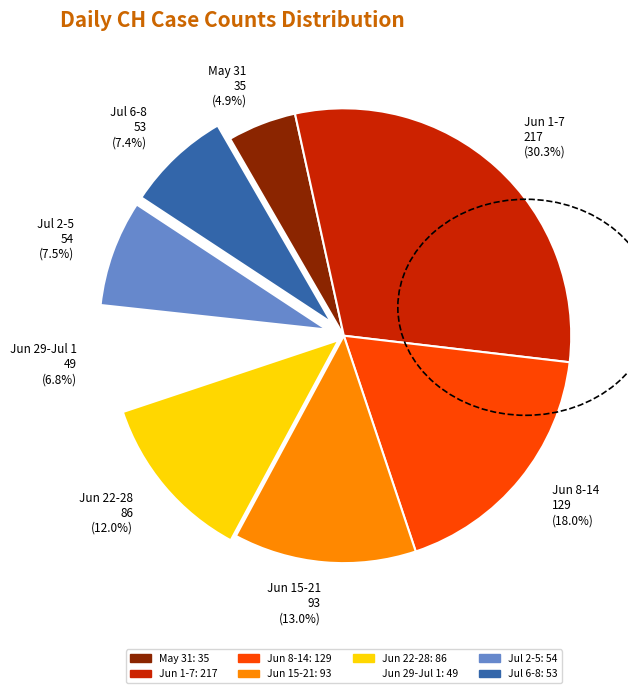

Which has a higher value, Jun 1-7 or Jun 15-21?

Jun 1-7